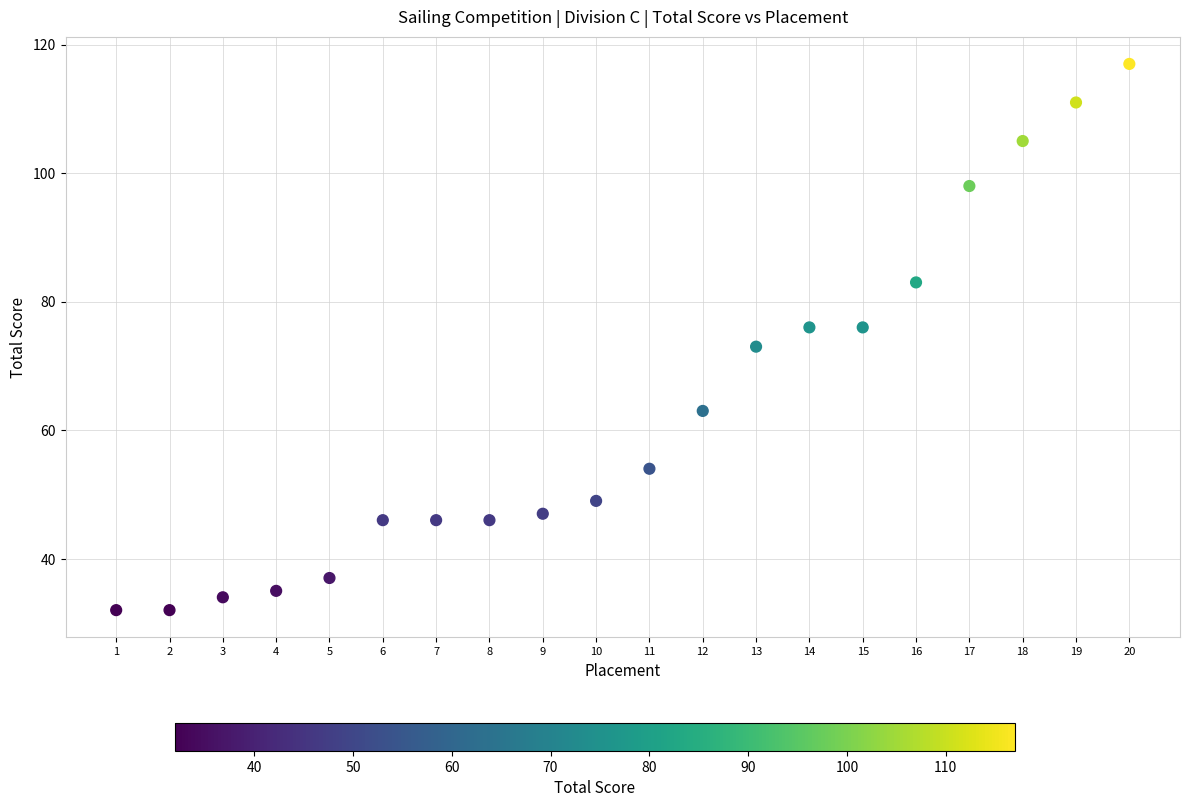

What is the range of Y values (max minus min)?

85